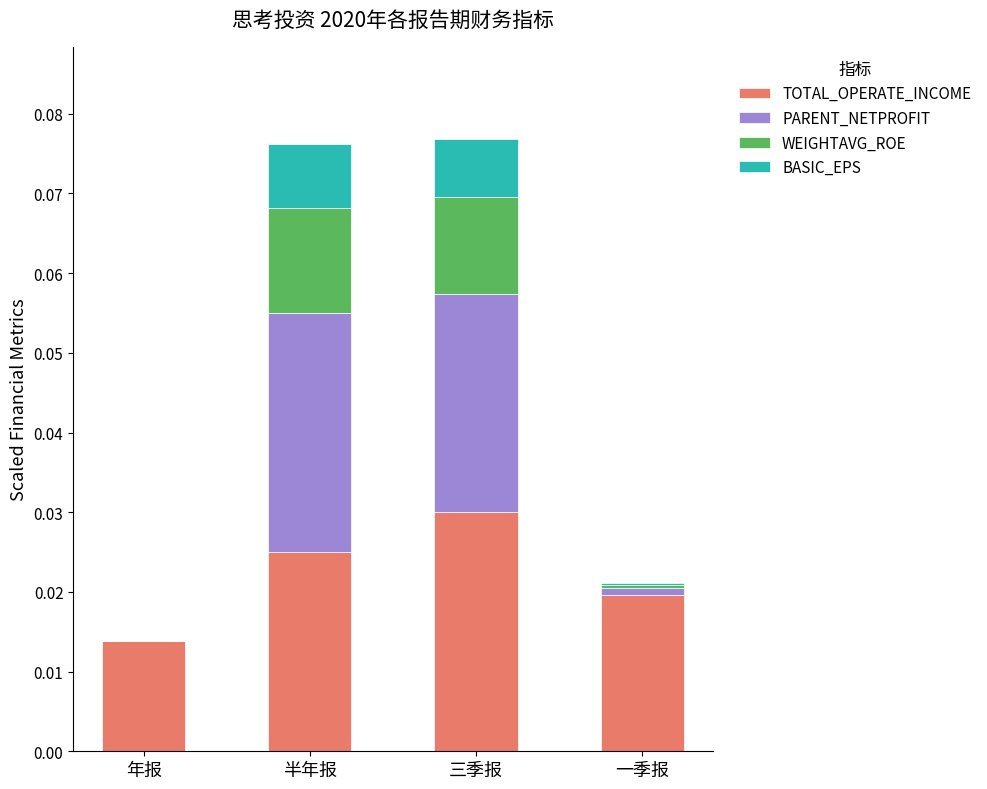

Which category has the highest value in the TOTAL_OPERATE_INCOME series?

三季报